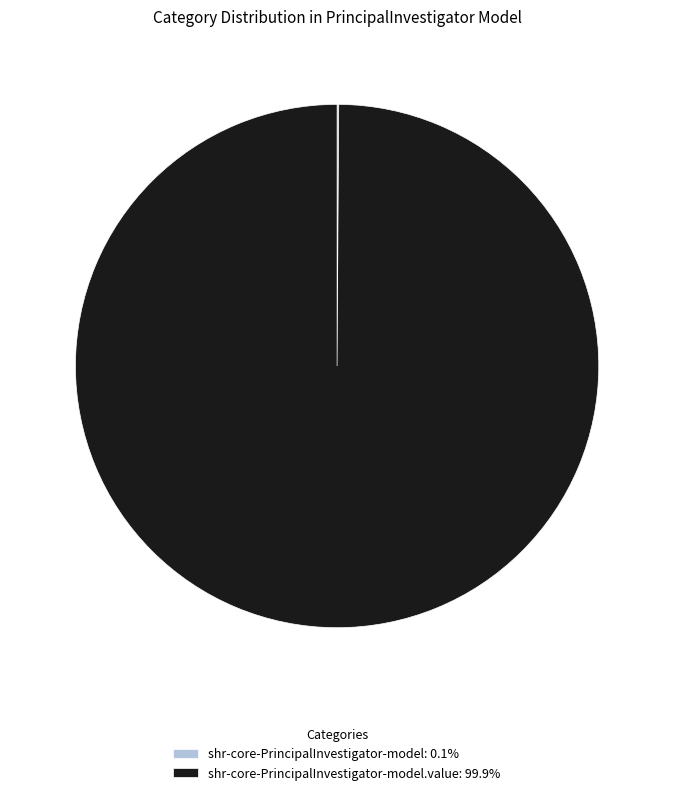

Does any single category account for the majority?

Yes